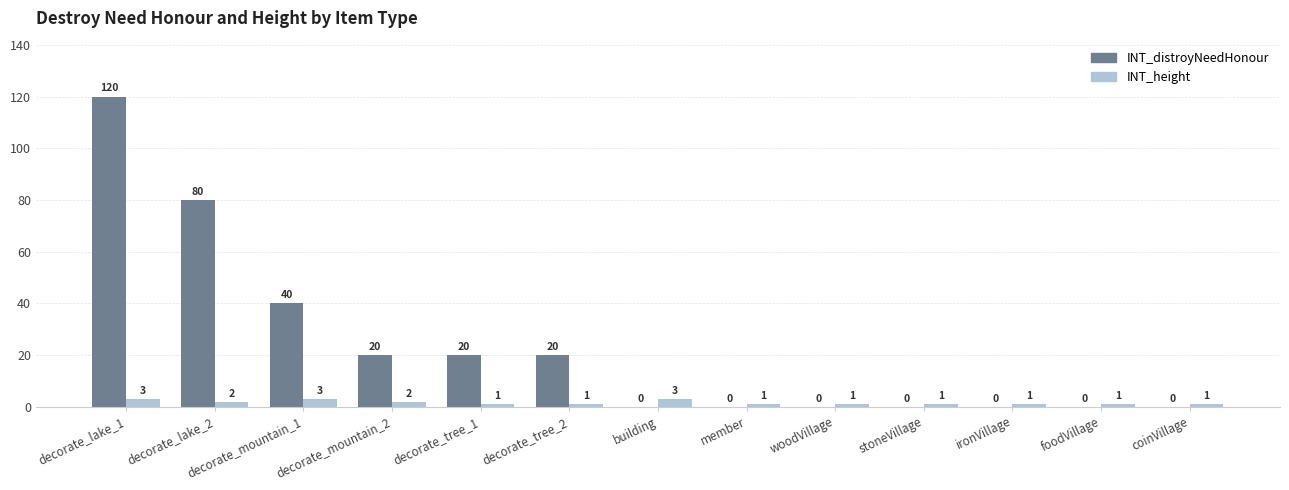

What is the sum of all INT_height values?

21